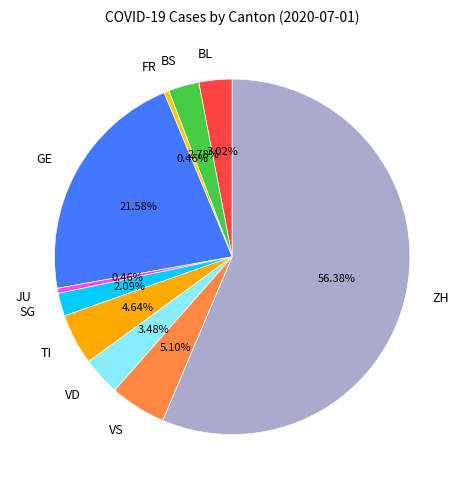

Which slice is the largest?

ZH